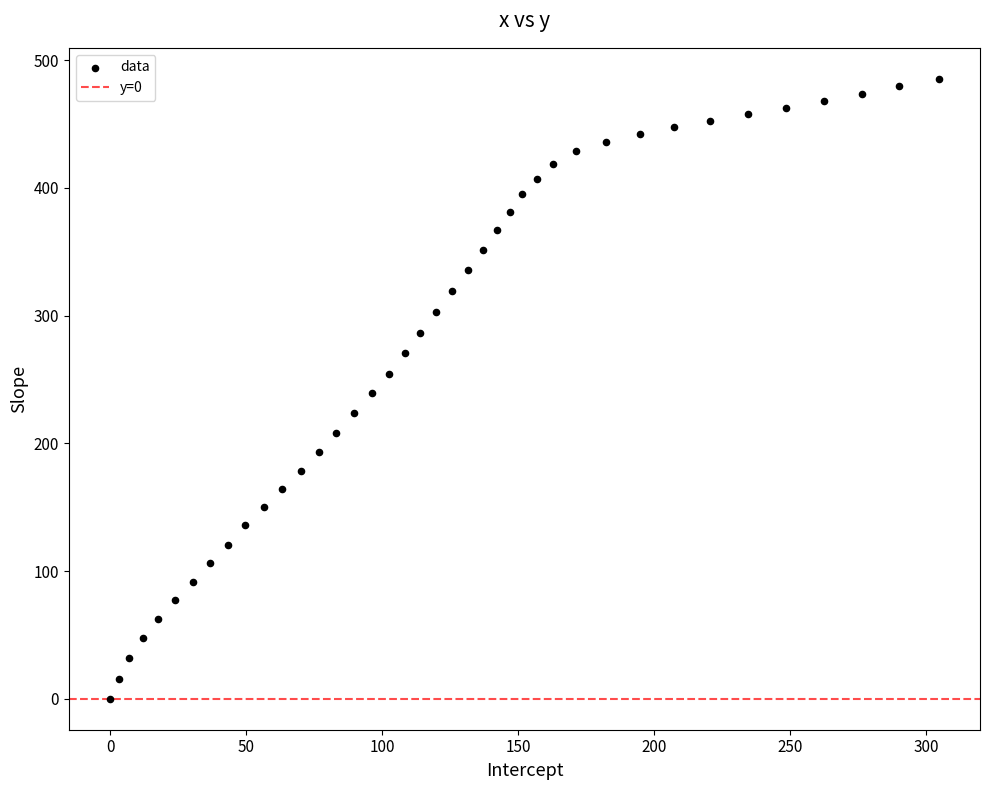

What is the range of X values (max minus min)?

304.7